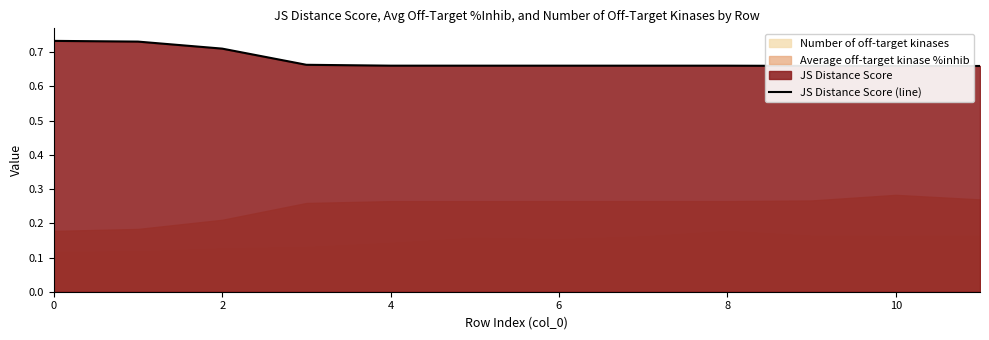

The JS Distance Score (line) series shows 0.9 at 4. True or false?

False